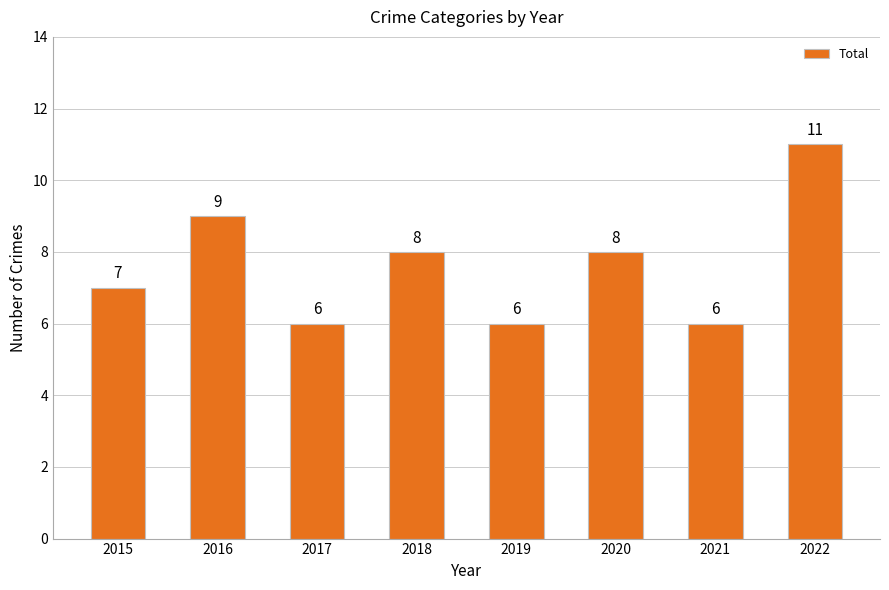

What is the change in value from 2017 to 2022?

+5